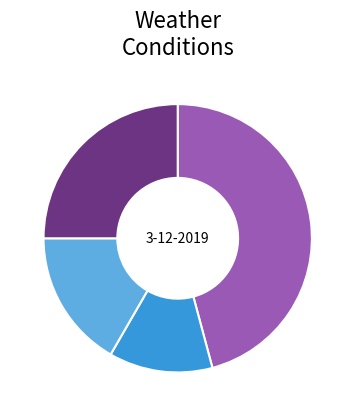

Does any single category account for the majority?

No